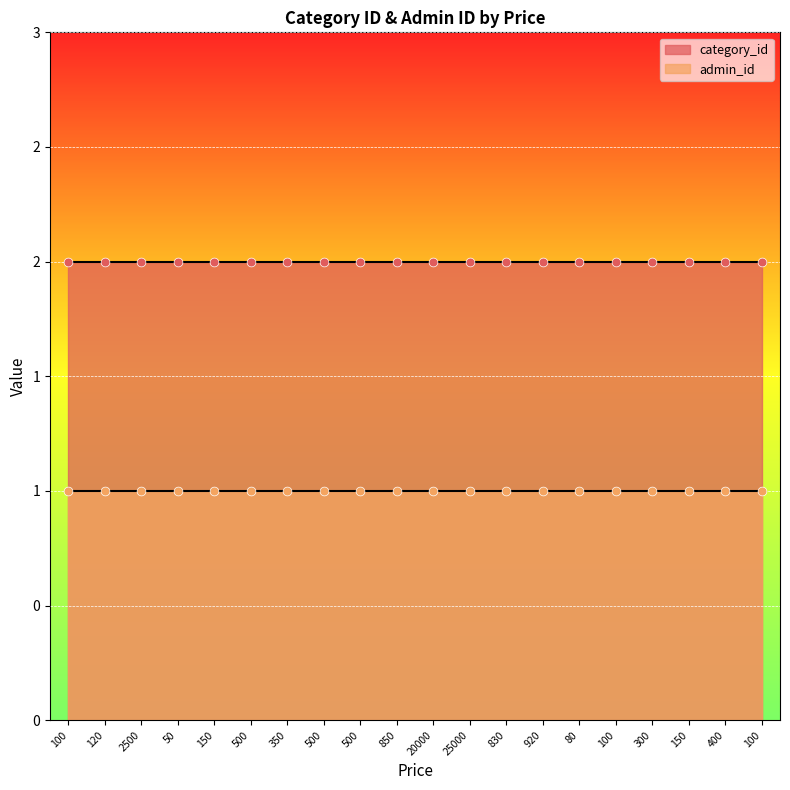

Which series reaches the maximum Y coordinate?

category_id